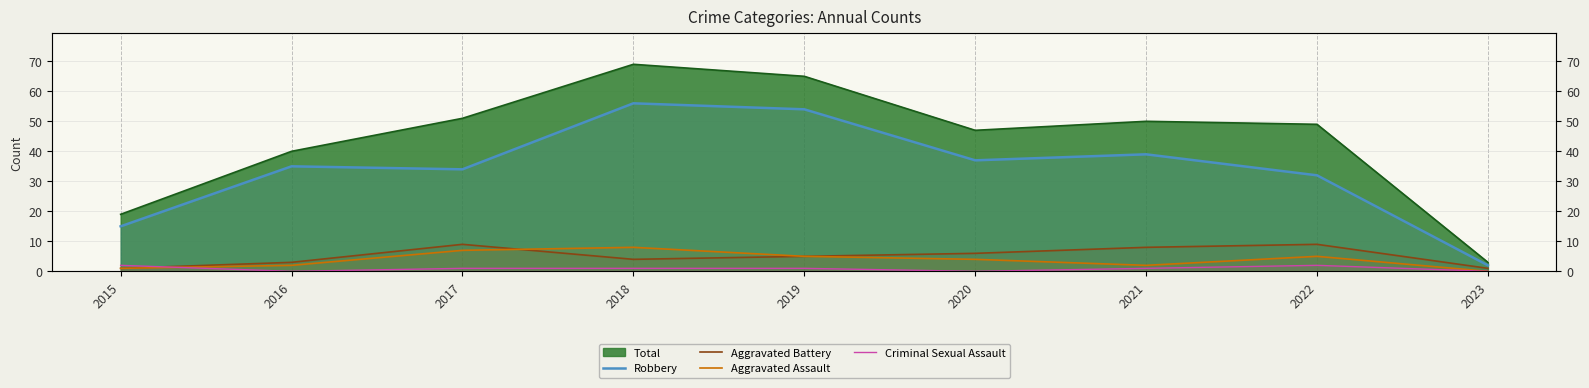

What is the value of the Robbery point at the 4th from the left?

56